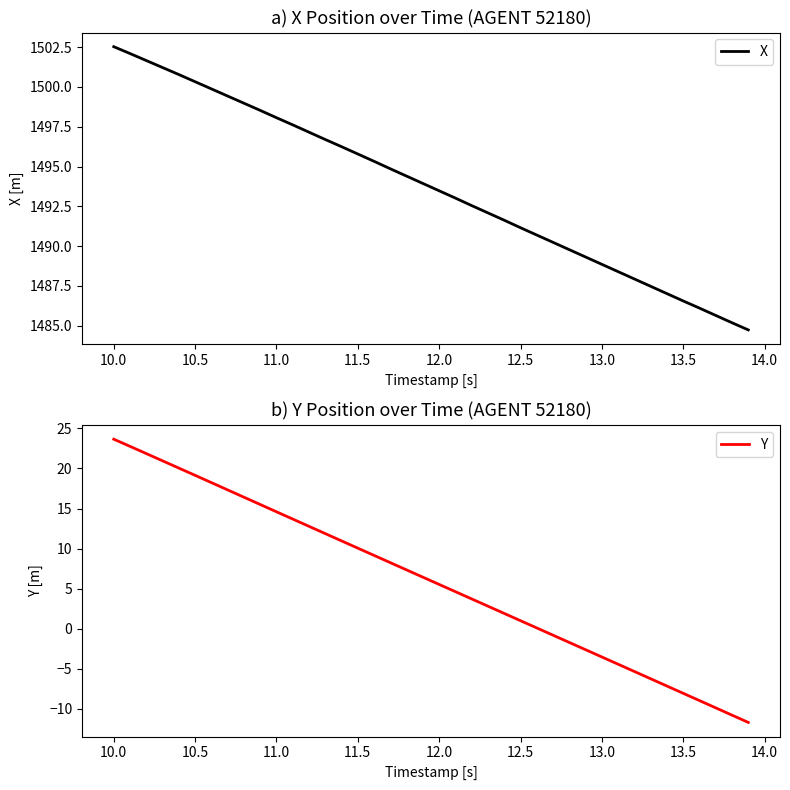

True or false: X has more than 1 points higher than both neighbors.

False